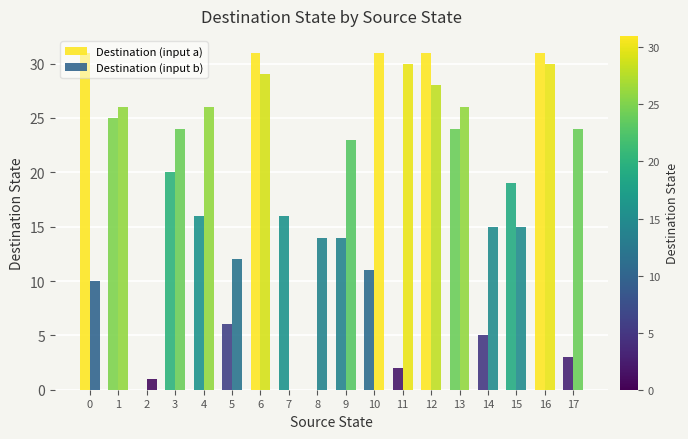

Is the value of Destination (input a) at 16 greater than the value of Destination (input b) at 14?

Yes